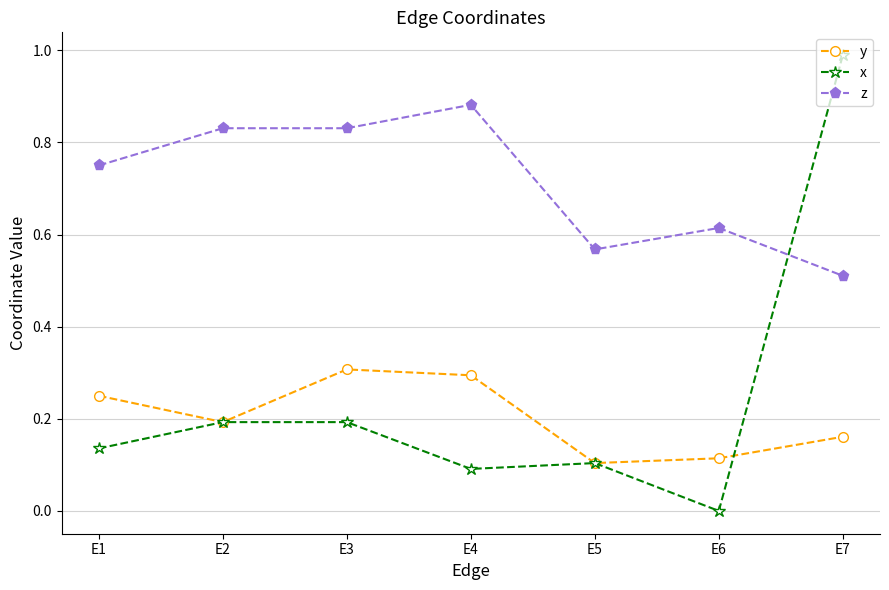

What is the highest value of the y series?

0.3